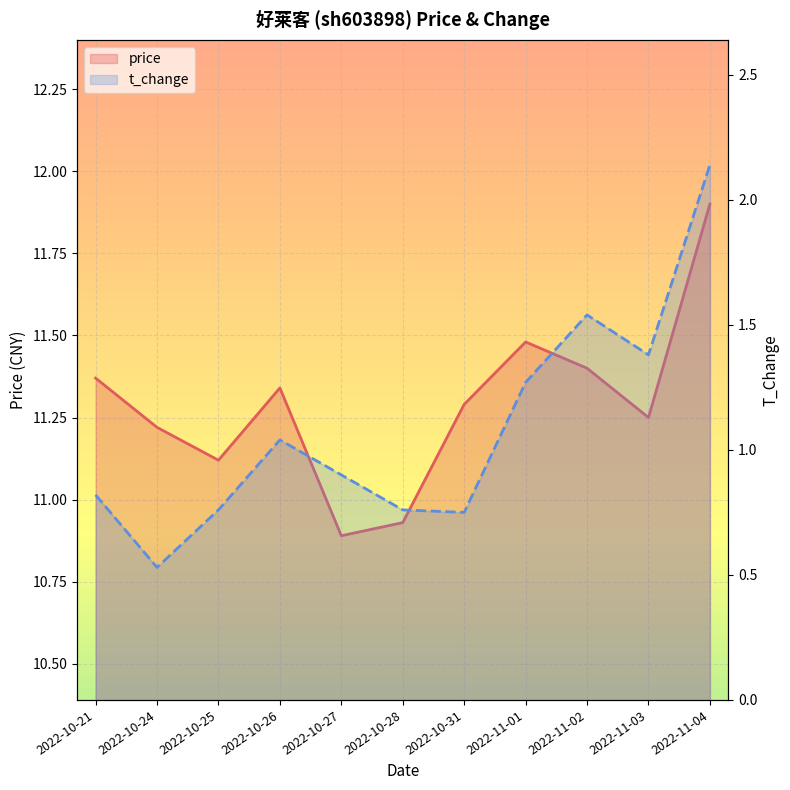

What is the value of the price point at the 5th from the left?

10.9